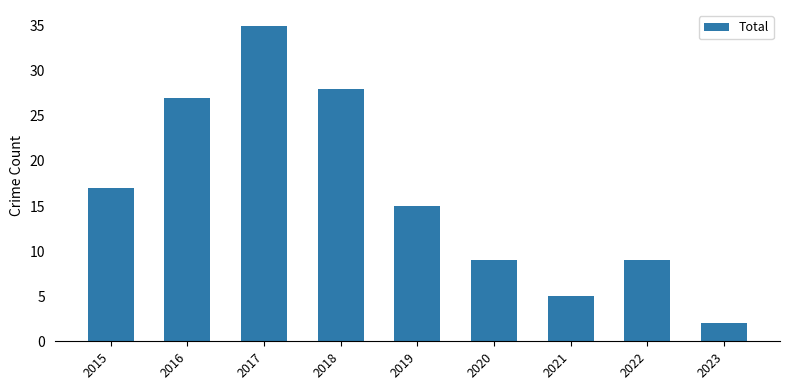

Are the bars horizontal?

No